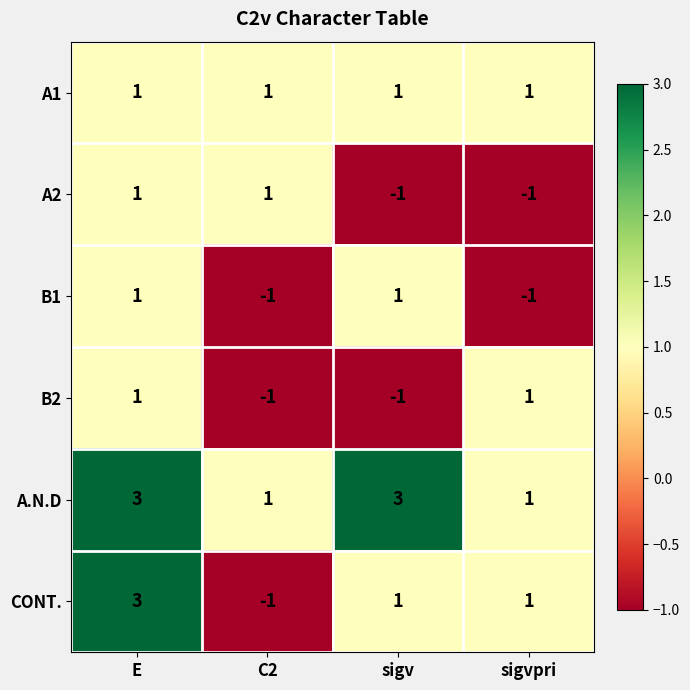

What is the sum of the A.N.D values at sigv and C2?

4